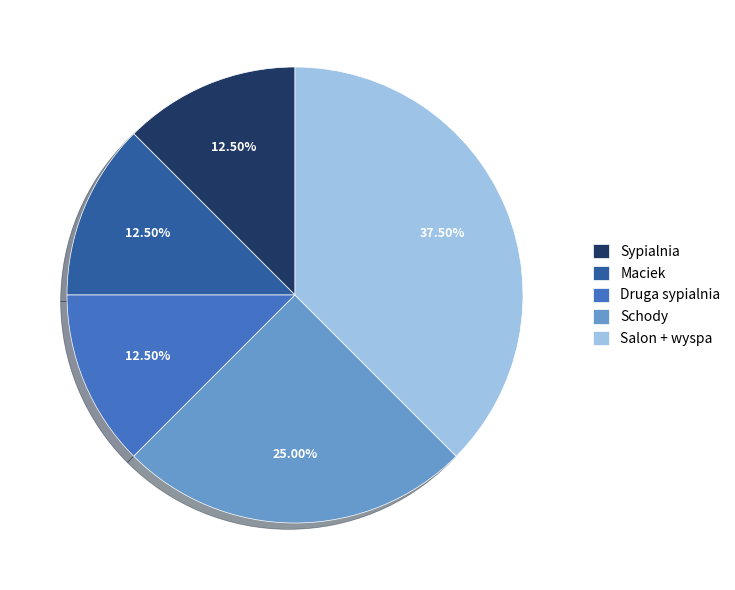

Combined, what portion of the pie is Maciek and Druga sypialnia?

25.0%